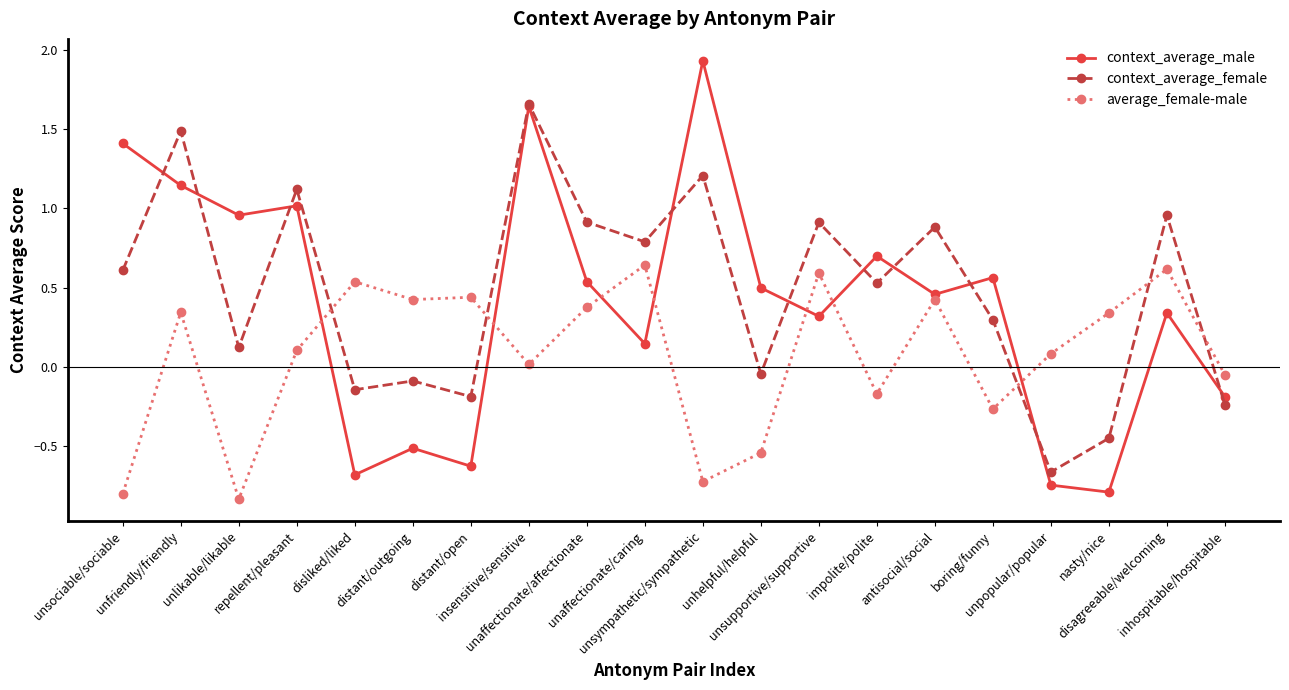

Which series ends up on top after the final intersection of context_average_male and average_female-male?

average_female-male